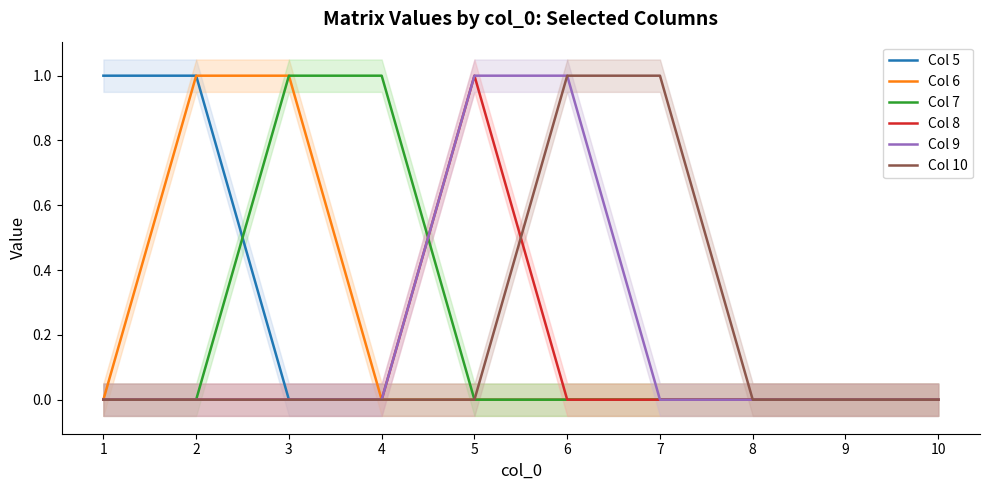

Which has a higher value, 3 or 2?

2